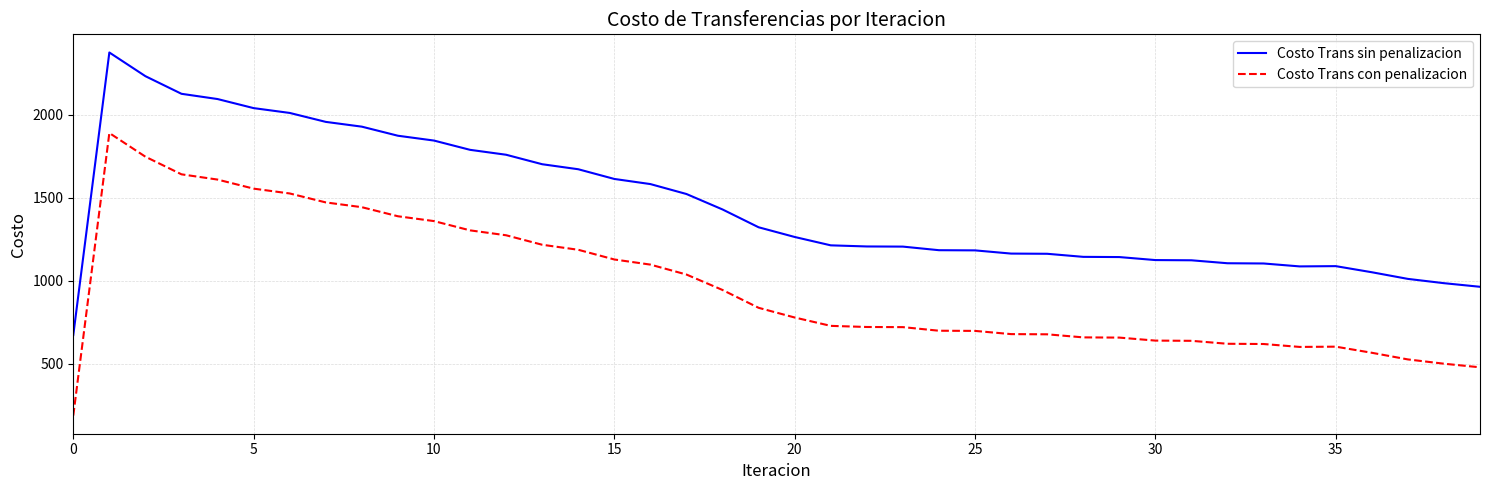

List the series in order of their peak value, highest first.

Costo Trans sin penalizacion, Costo Trans con penalizacion